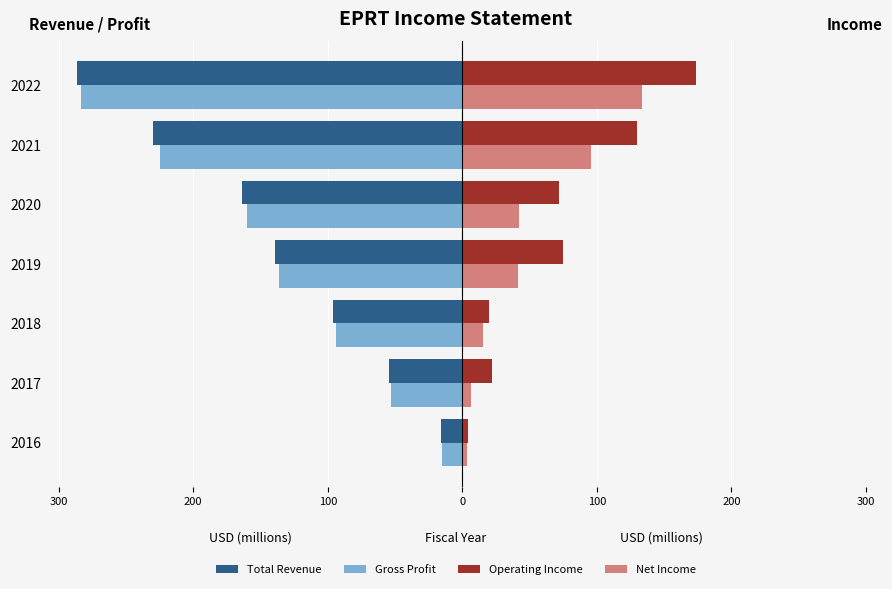

What are all the series names shown in the legend?

Total Revenue, Gross Profit, Operating Income, Net Income